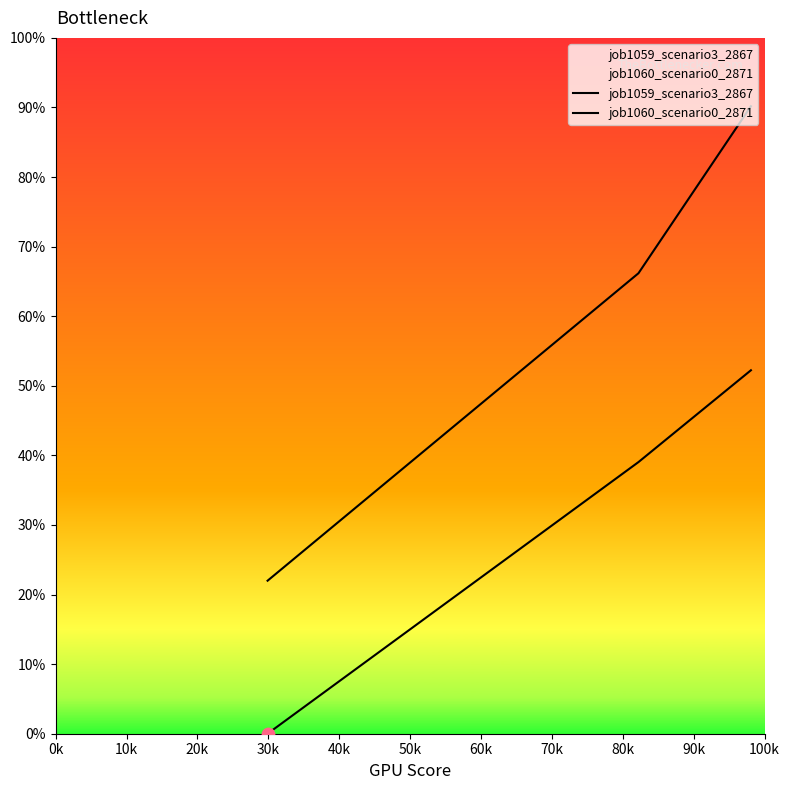

Which series has the largest total across all categories?

job1059_scenario3_2867